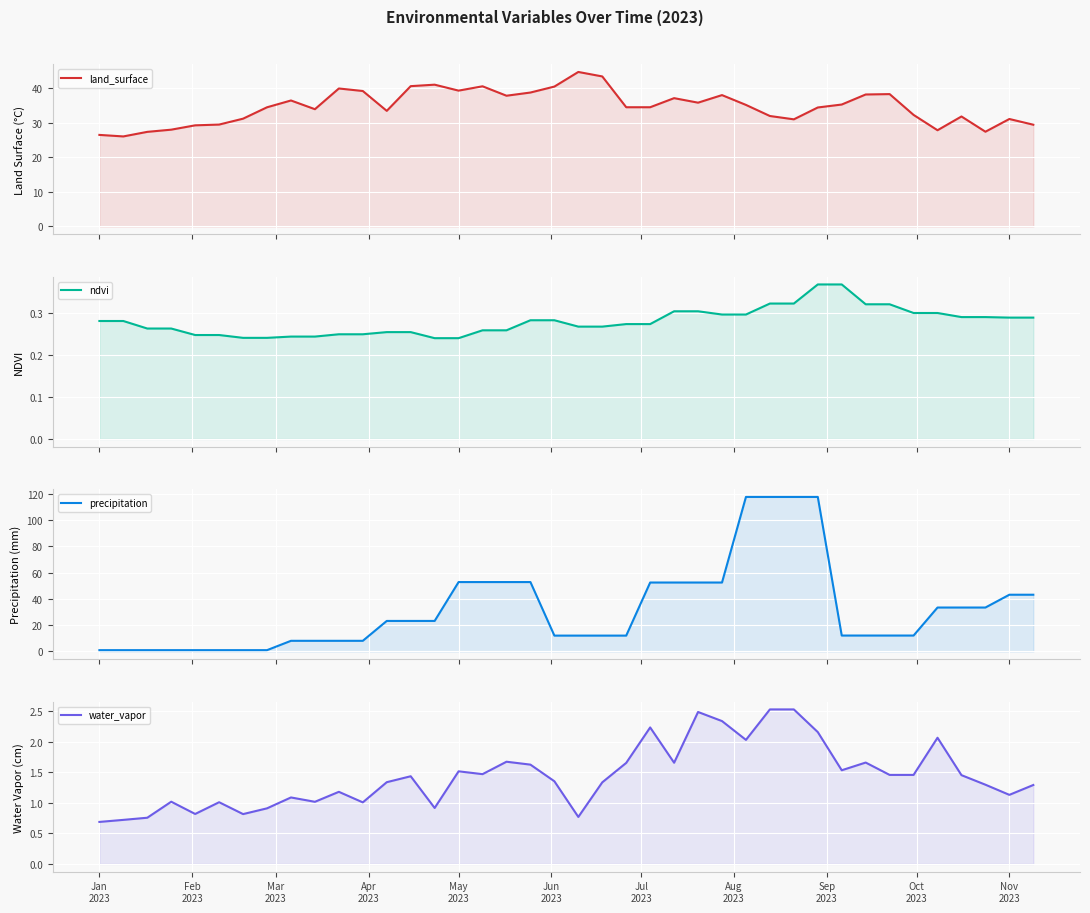

Count the ndvi values in the range 0 to 1.

40